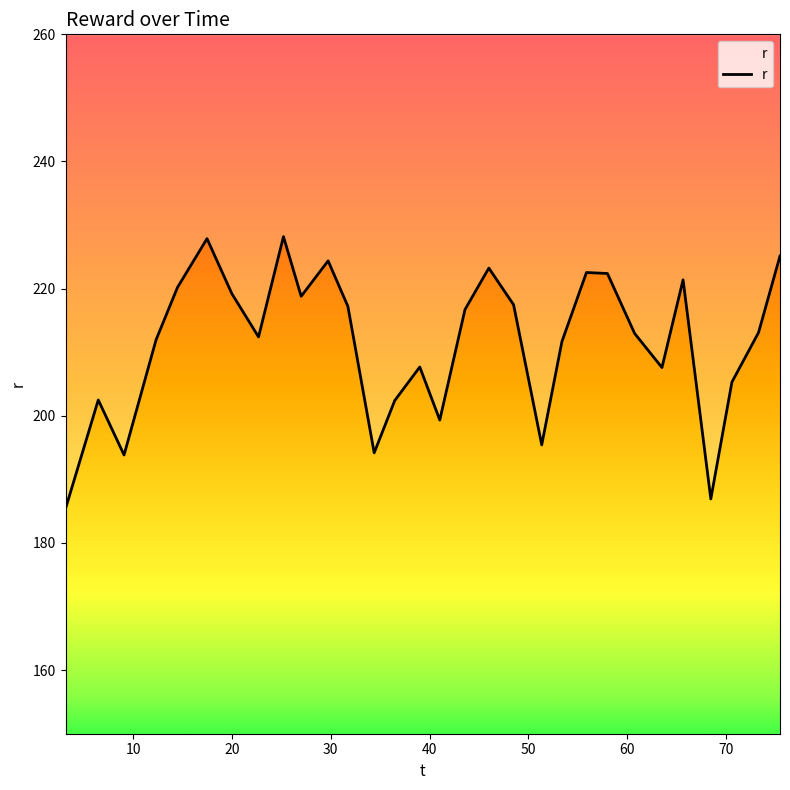

The value at 24 is 138.7. True or false?

False